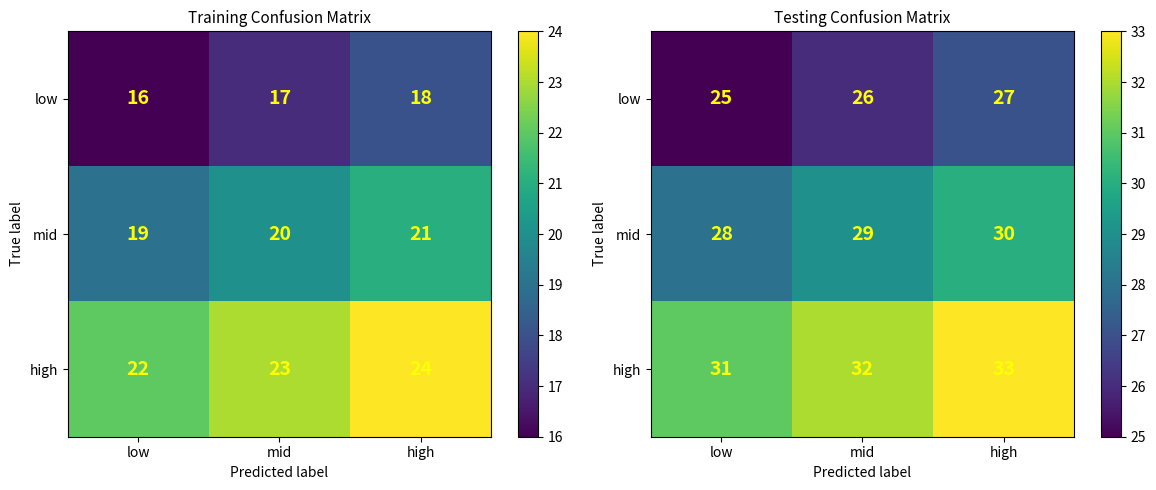

What is the difference between the maximum and minimum values in the low series?

2